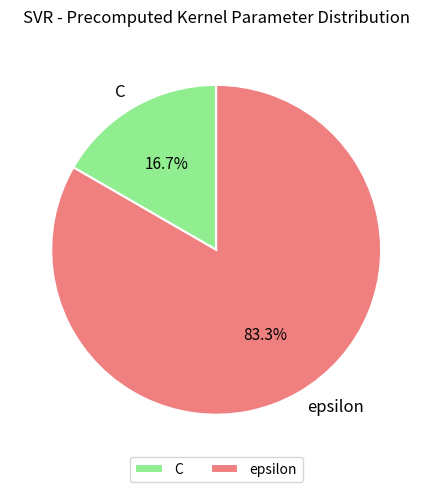

Does C represent more than half of the total?

No